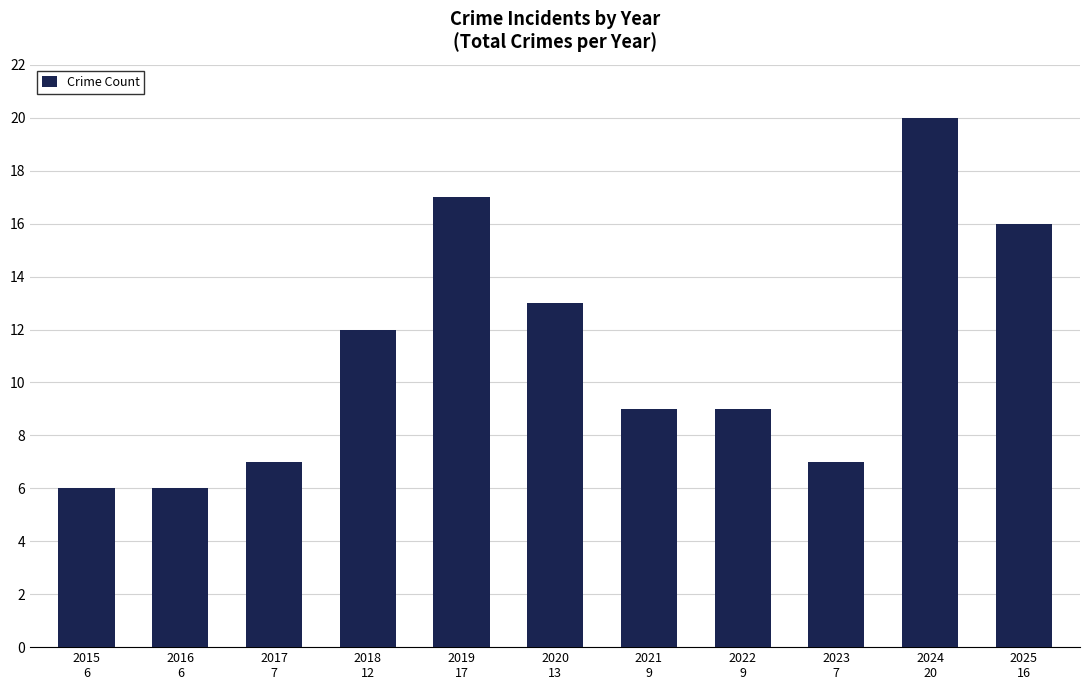

Reading left to right, extract all data points from this chart.

6	6	7	12	17	13	9	9	7	20	16